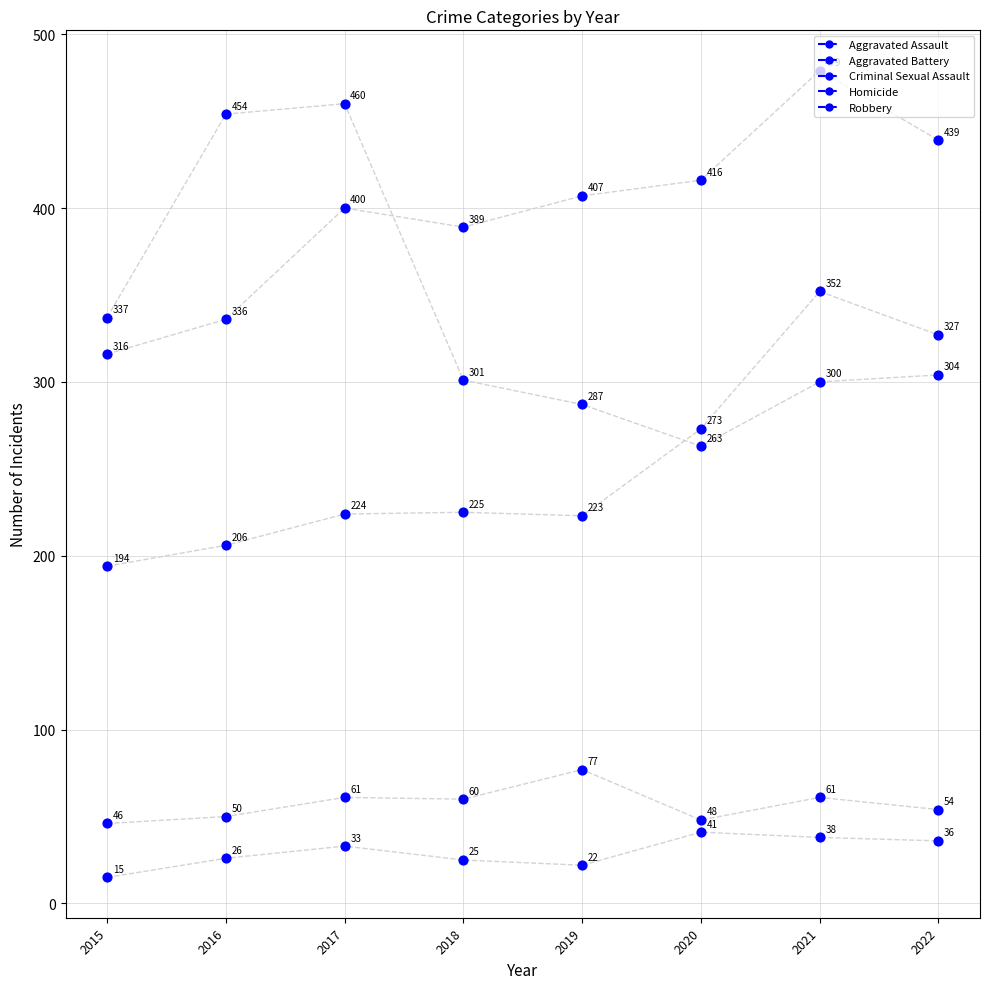

At how many categories does at least one series exceed 417?

4